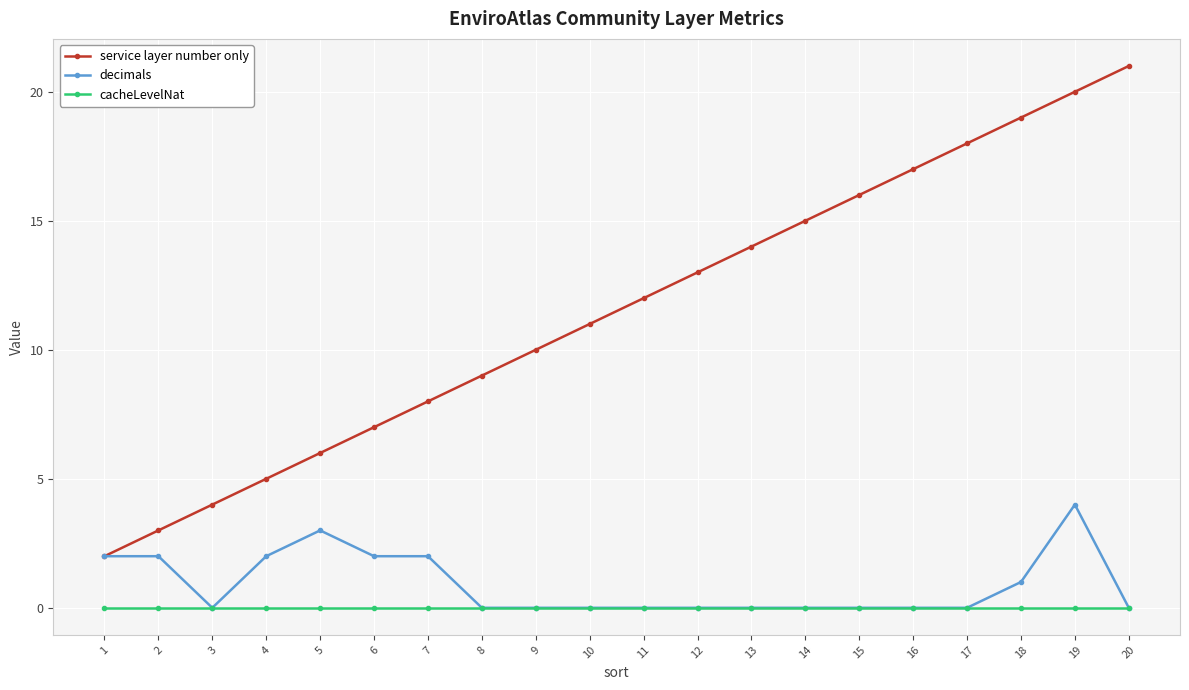

True or false: cacheLevelNat and service layer number only intersect in this chart.

False